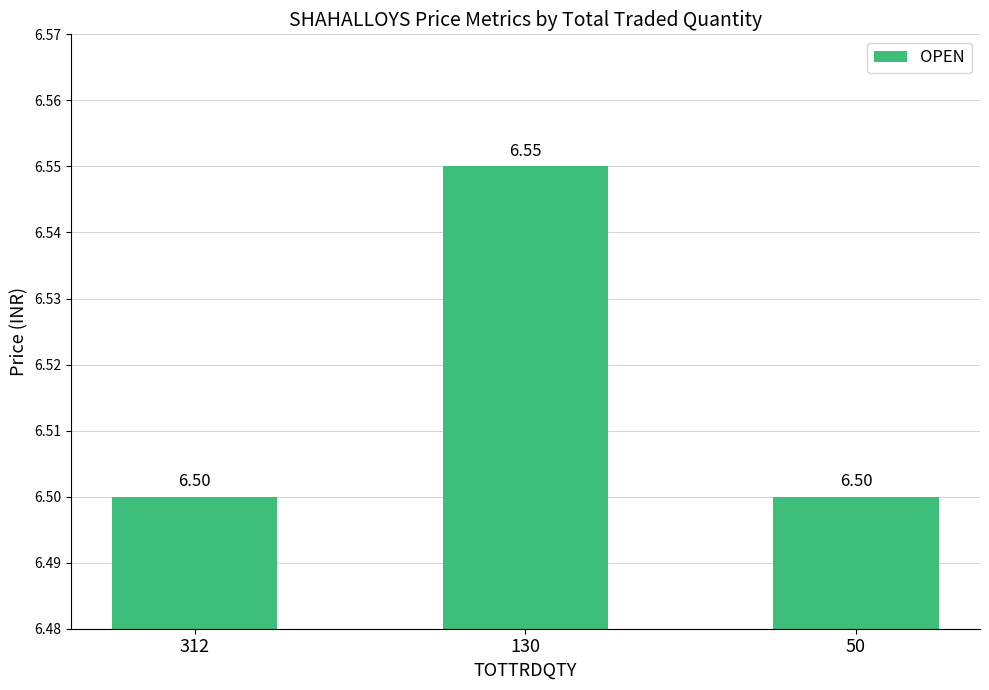

The chart shows a value of 6.5 at 130. True or false?

True